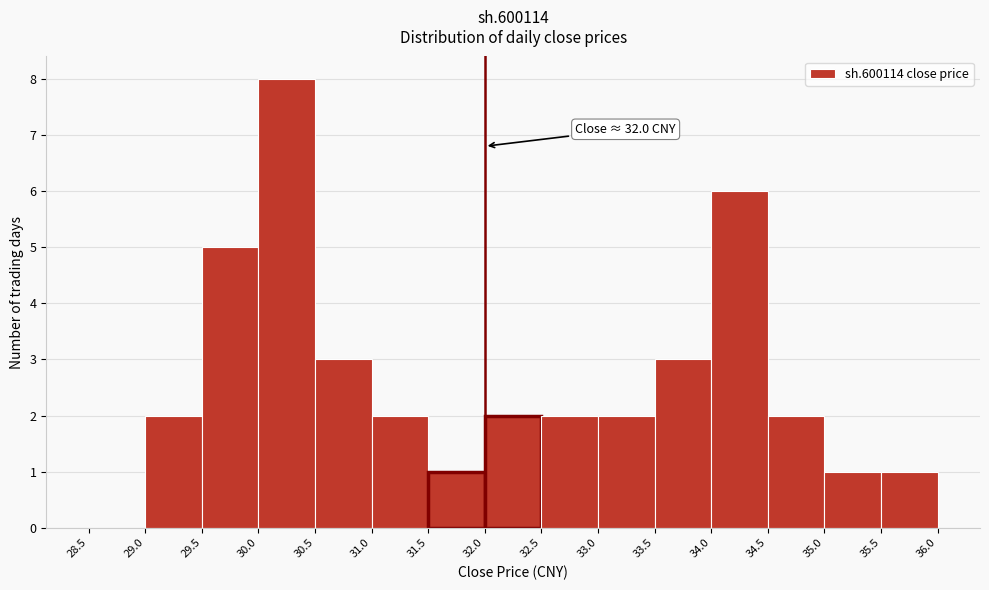

Over which range of the x-axis is the bar tallest?

30.0 to 30.5